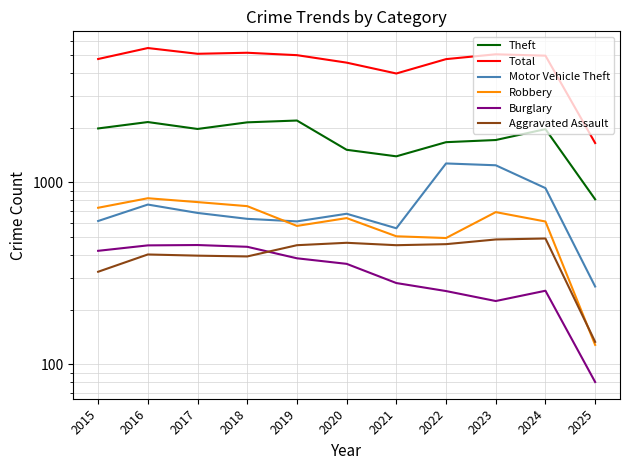

True or false: Burglary and Theft cross at least once.

False